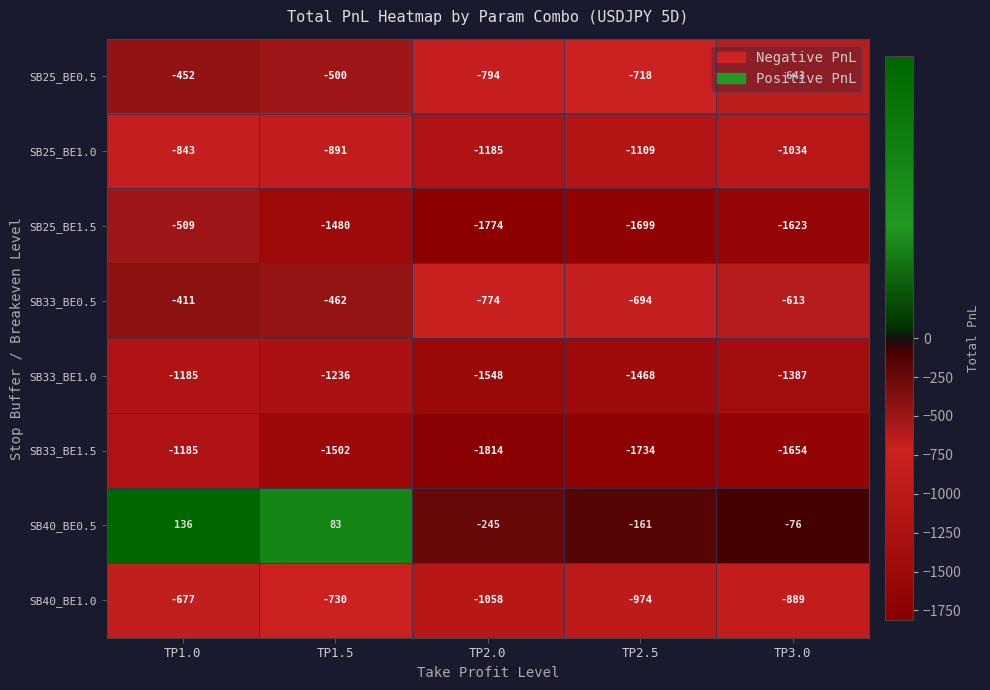

Rank the series at TP3.0 from lowest to highest value.

SB33_BE1.5, SB25_BE1.5, SB33_BE1.0, SB25_BE1.0, SB40_BE1.0, SB25_BE0.5, SB33_BE0.5, SB40_BE0.5